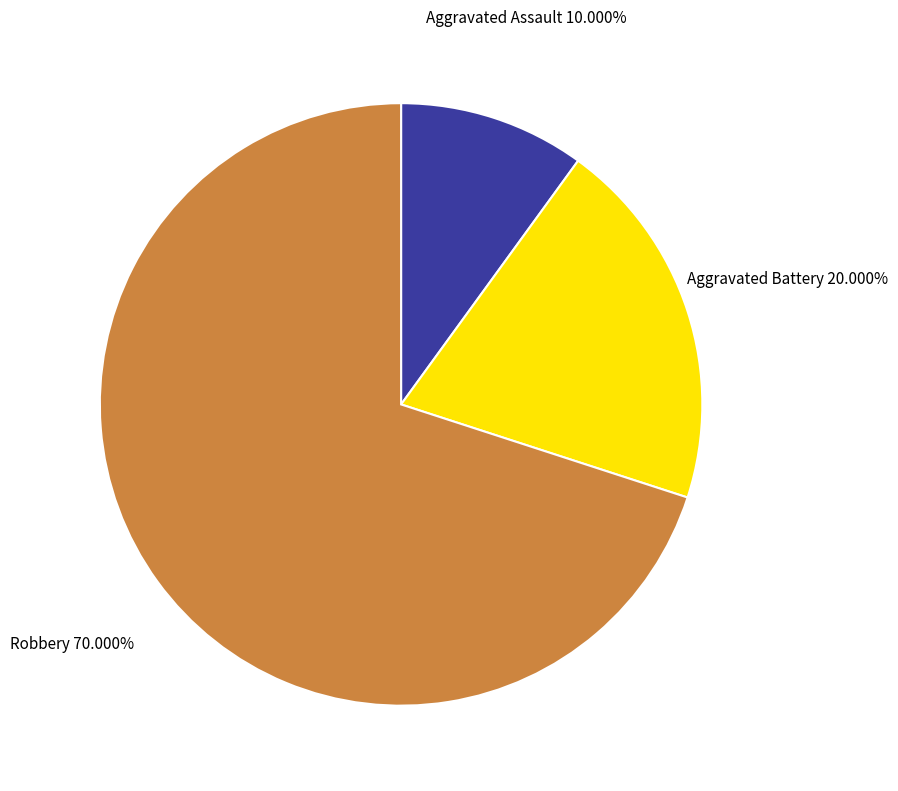

To the nearest percent, what percentage of the pie is Aggravated Assault?

10%